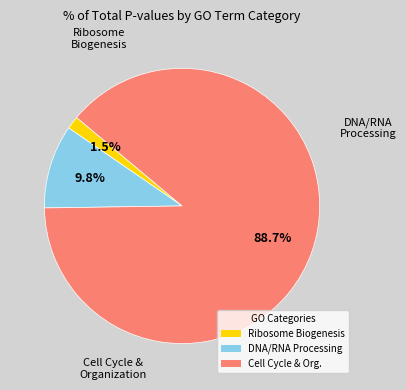

How many segments does this pie chart have?

3